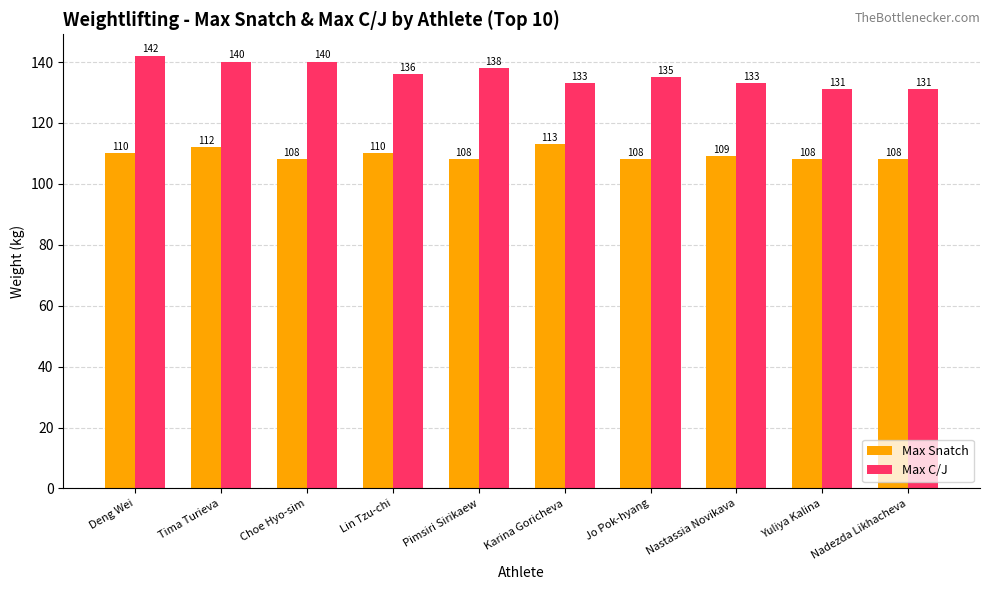

Which series has the widest spread of values?

Max C/J